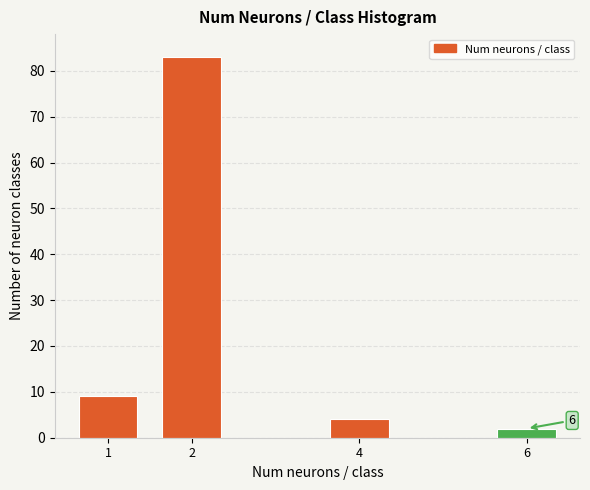

Reading left to right, what are all the values shown in this chart?

1=9	2=83	4=4	6=2